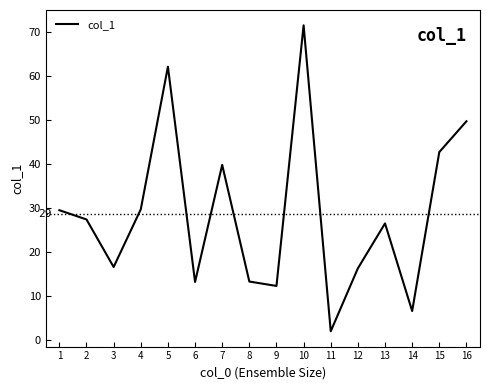

Which category has the lowest value across all series?

11